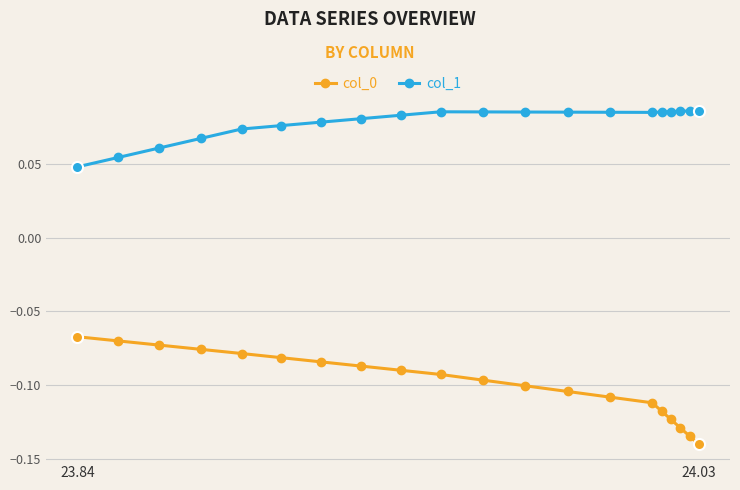

What are all the series names shown in the legend?

col_0, col_1